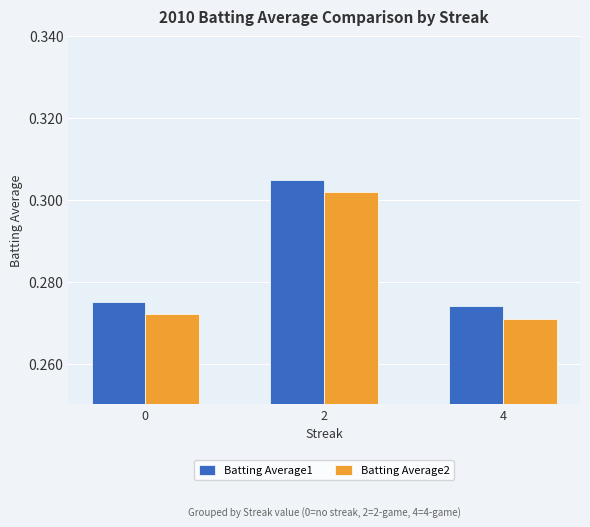

How many bars are there in total?

6